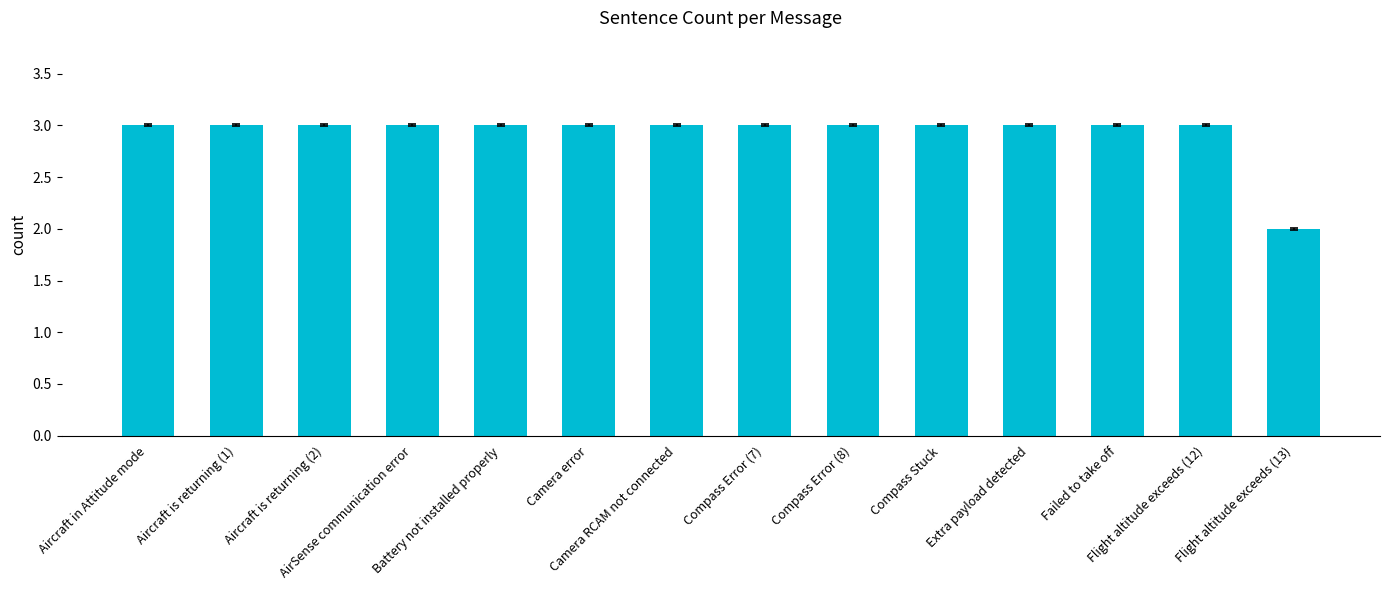

What is the value of the 8th bar from the left?

3